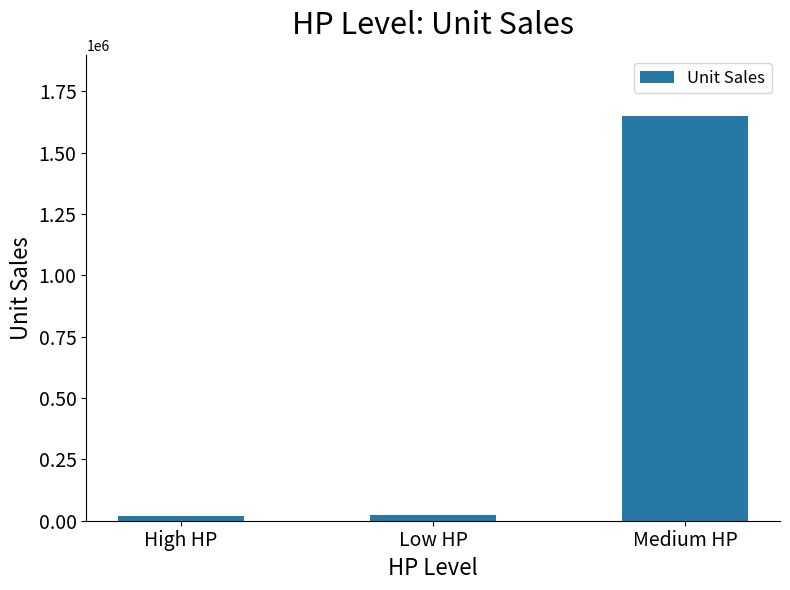

Between Medium HP and High HP, which is larger?

Medium HP